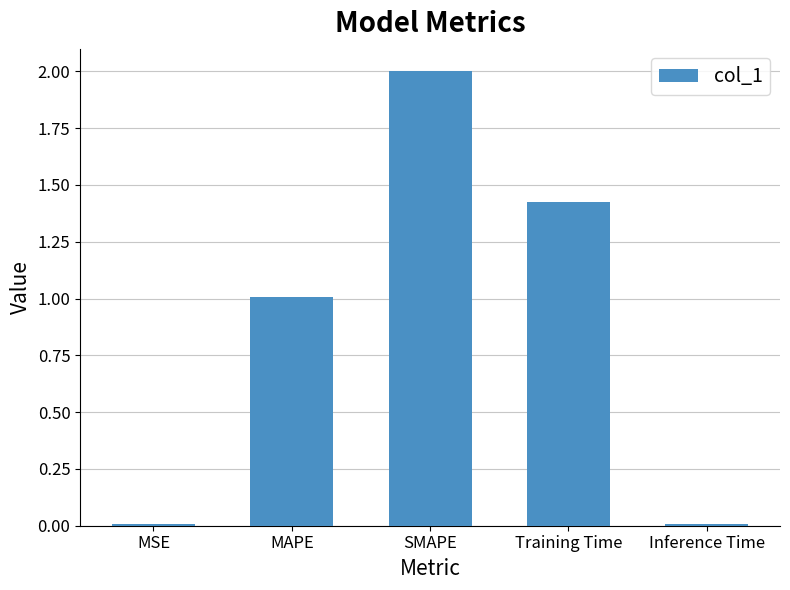

Are the bars horizontal?

No